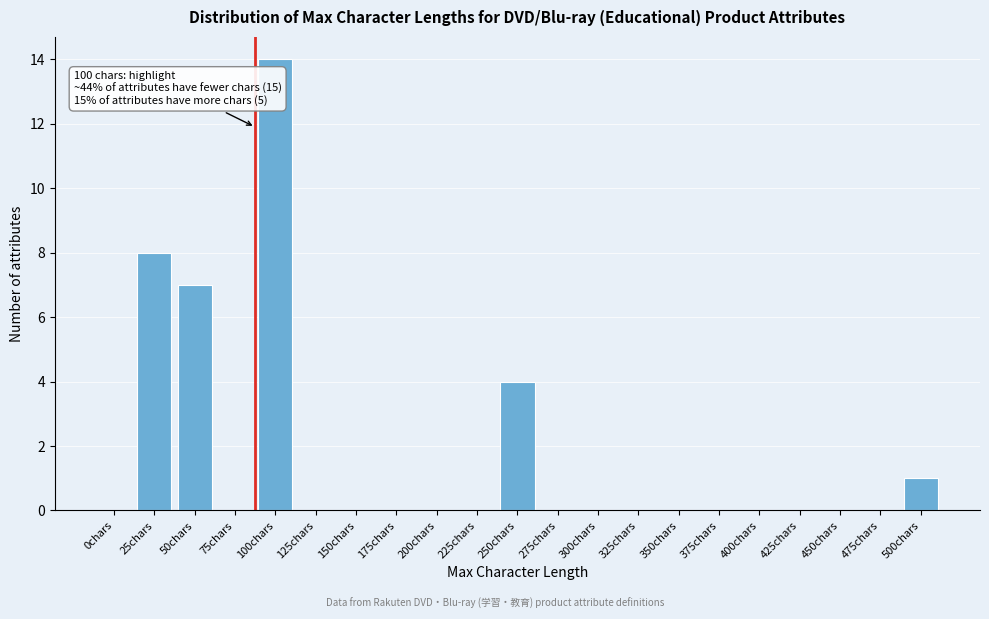

Reading right to left, what are all the values shown in this chart?

500chars=1	475chars=0	450chars=0	425chars=0	400chars=0	375chars=0	350chars=0	325chars=0	300chars=0	275chars=0	250chars=4	225chars=0	200chars=0	175chars=0	150chars=0	125chars=0	100chars=14	75chars=0	50chars=7	25chars=8	0chars=0